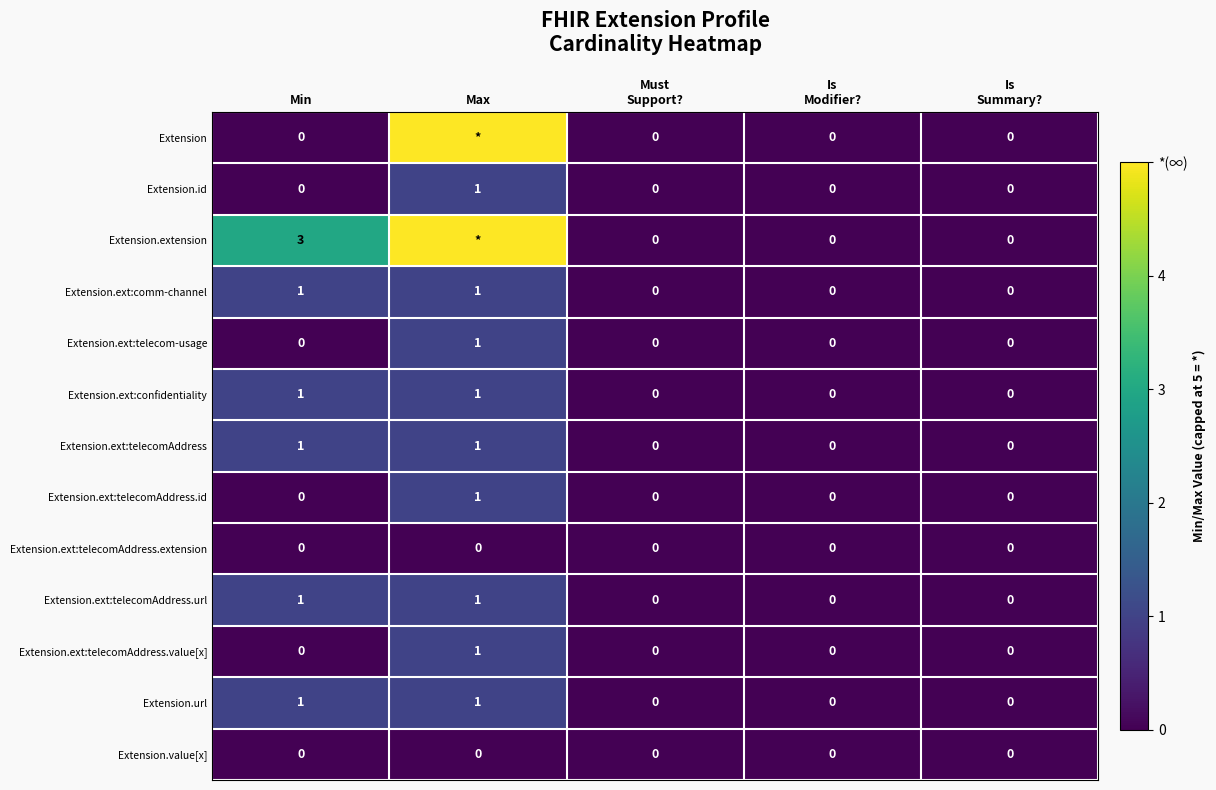

Which has a higher value, Is
Modifier? or Is
Summary??

Is
Modifier?